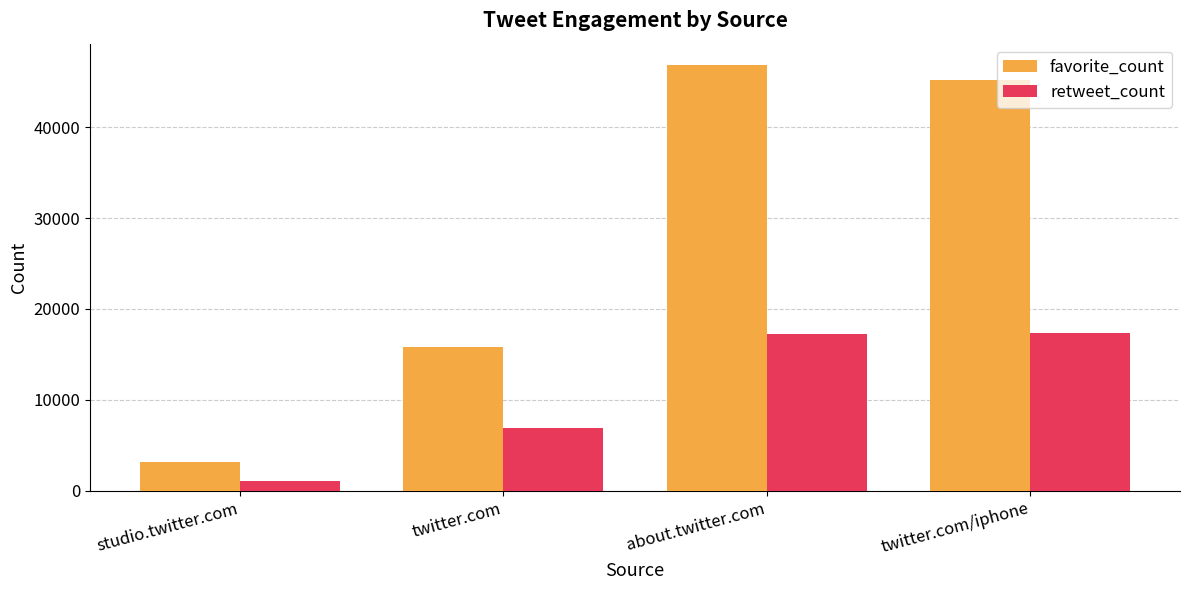

What position from the left is studio.twitter.com?

1